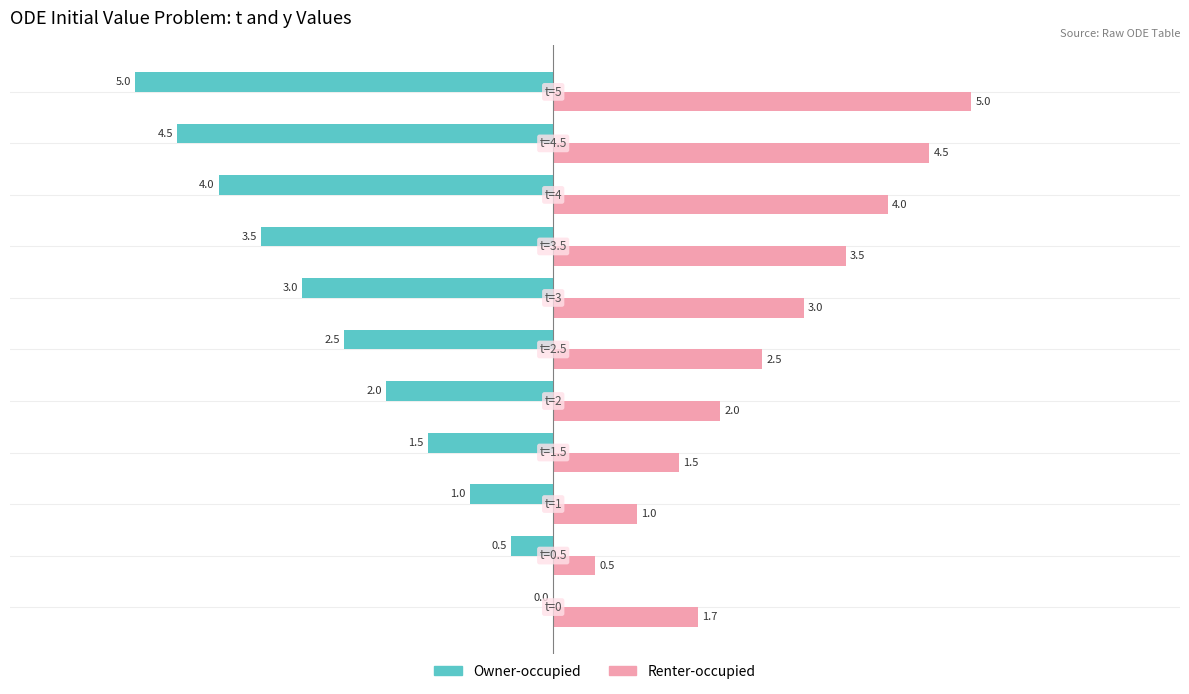

Which series has the largest total across all categories?

Renter-occupied